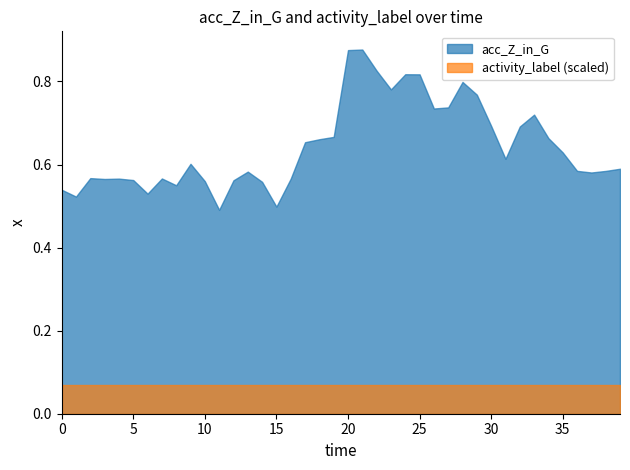

True or false: activity_label and acc_Z_in_G intersect in this chart.

False